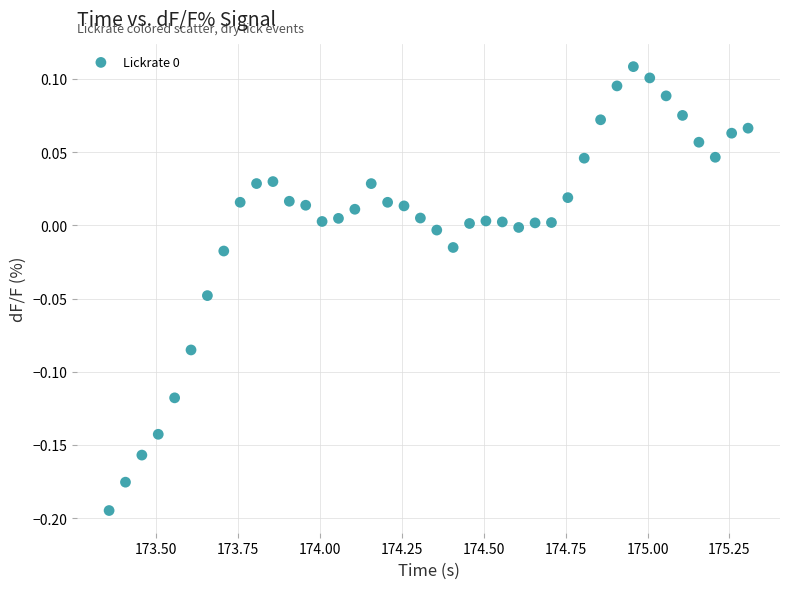

What is the range of Y values (max minus min)?

0.3